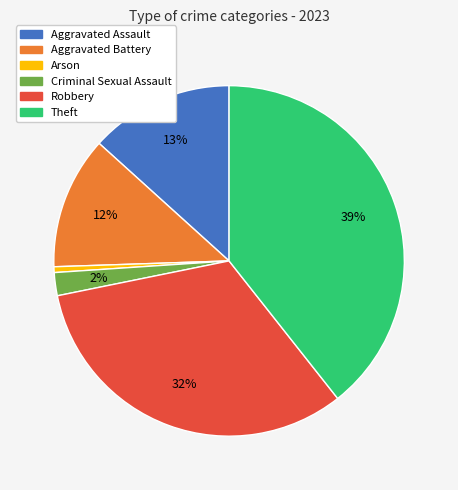

Which slice is the largest?

Theft